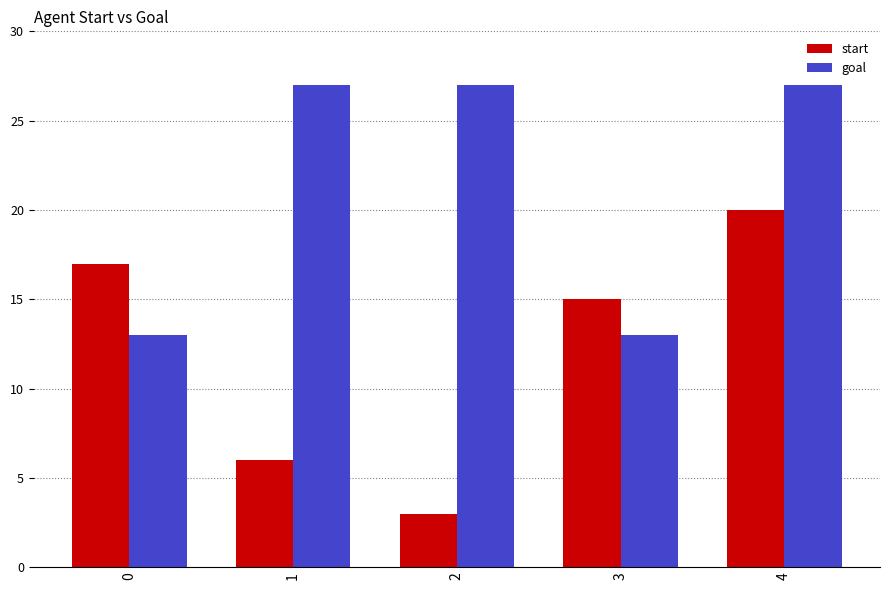

What are all the series names shown in the legend?

start, goal